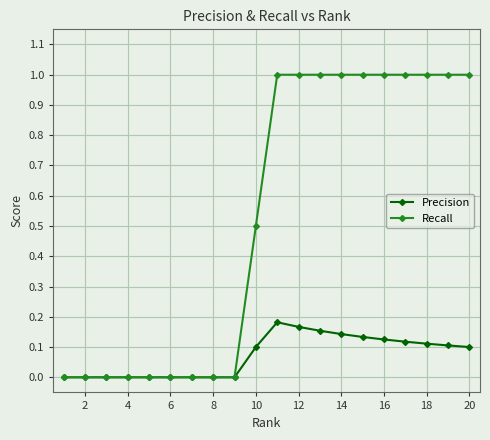

Which series has the widest spread of values?

Recall